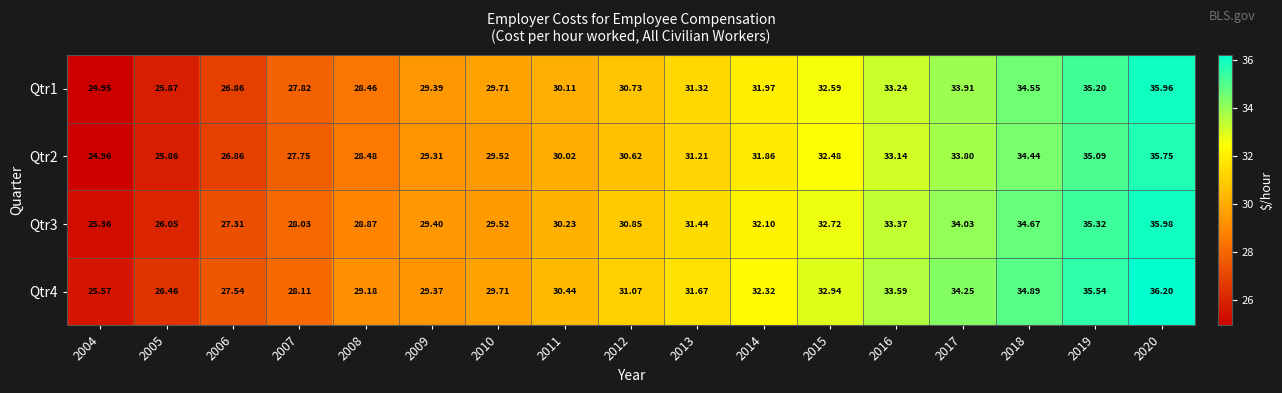

Is the value of Qtr3 at 2010 greater than the value of Qtr2 at 2014?

No